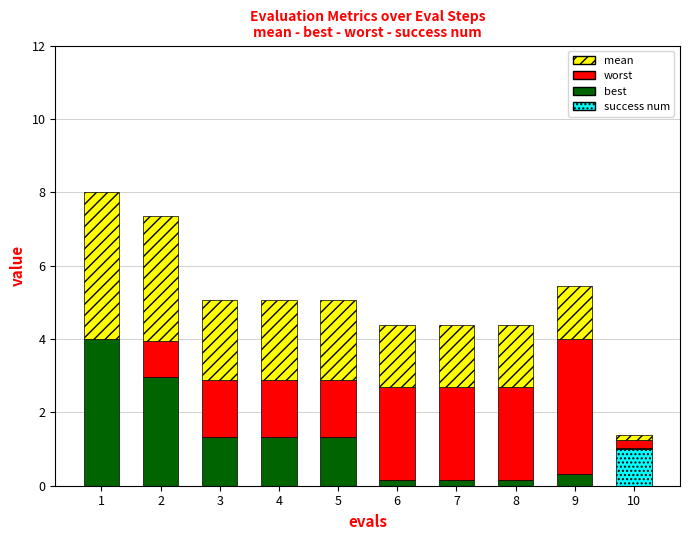

Which category has the highest value in the success num series?

10